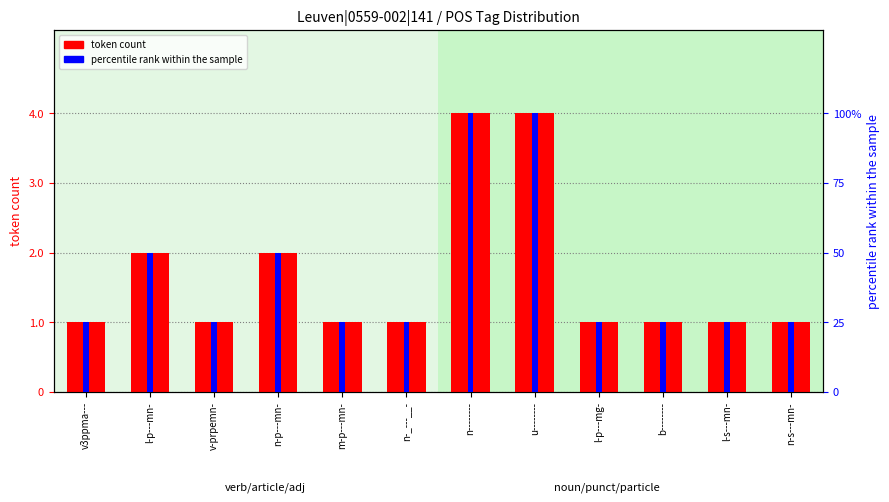

Reading left to right, extract all data points from this chart.

token count: v3ppma---=1	l-p---mn-=2	v-prpemn-=1	n-p---mn-=2	m-p---mn-=1	n-_---__-=1	n--------=4	u--------=4	l-p---mg-=1	b--------=1	l-s---mn-=1	n-s---mn-=1
percentile rank within the sample: v3ppma---=25	l-p---mn-=50	v-prpemn-=25	n-p---mn-=50	m-p---mn-=25	n-_---__-=25	n--------=100	u--------=100	l-p---mg-=25	b--------=25	l-s---mn-=25	n-s---mn-=25